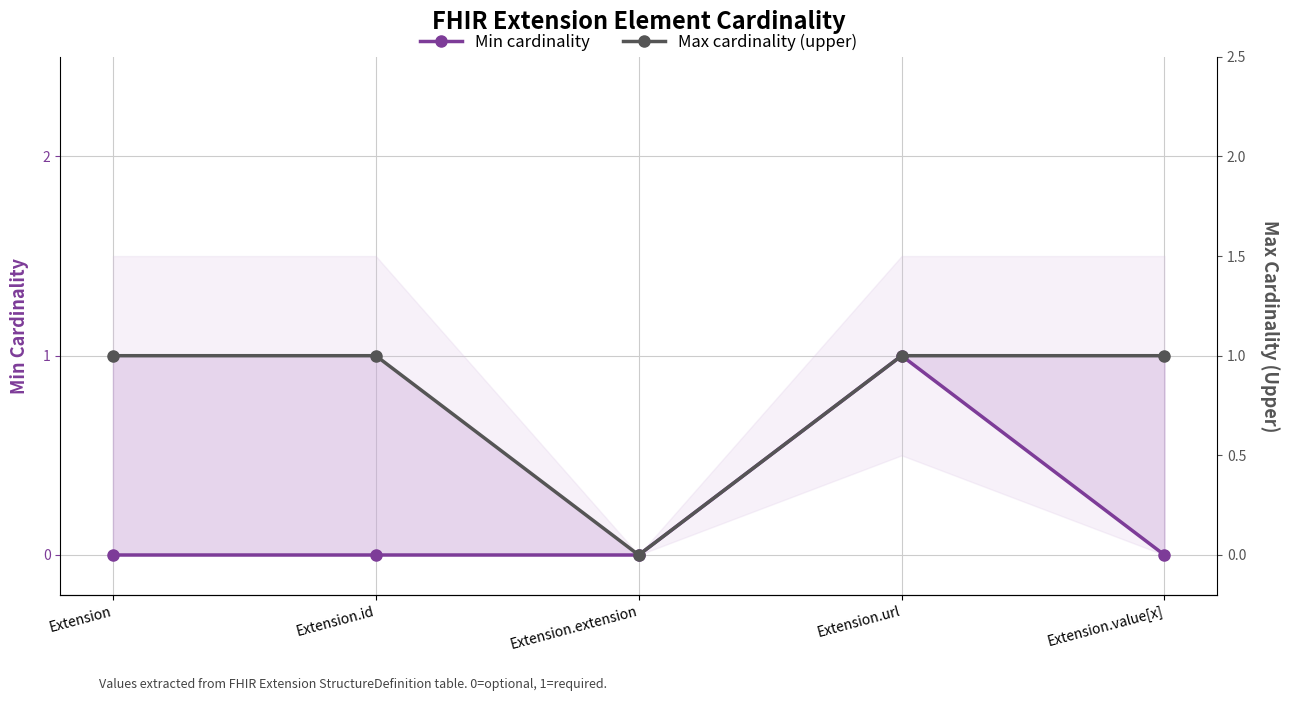

Which series has the largest range (max minus min)?

Min cardinality